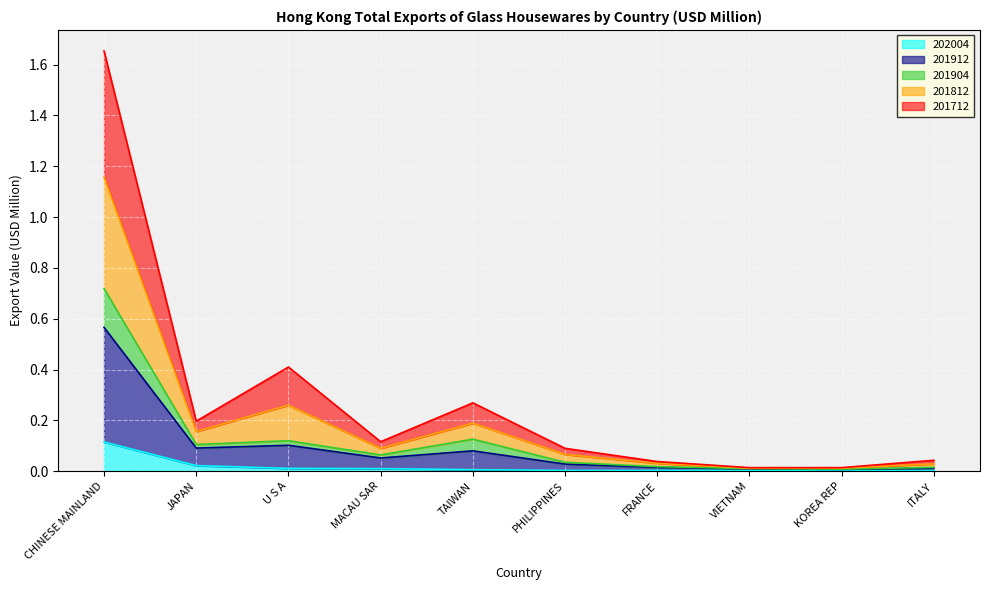

How many lines are shown in the chart?

5